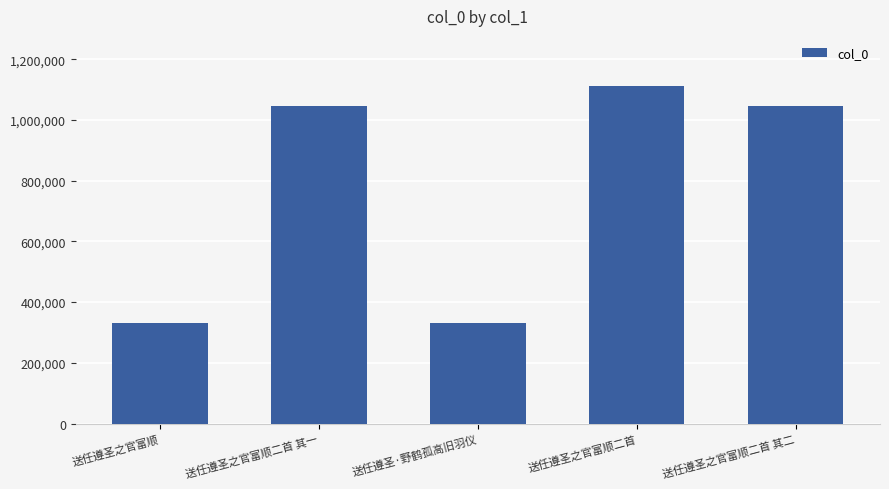

Does the chart contain any negative values?

No